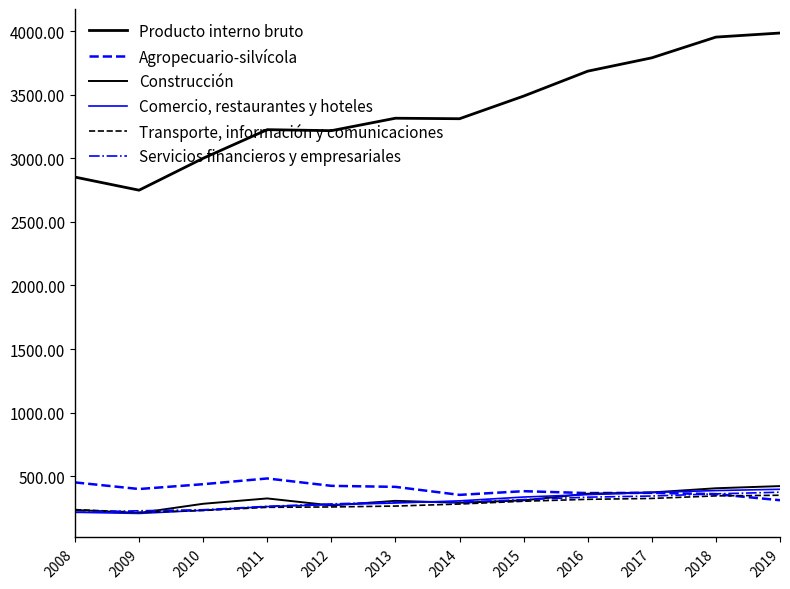

Between 2009 and 2010, which is larger?

2010